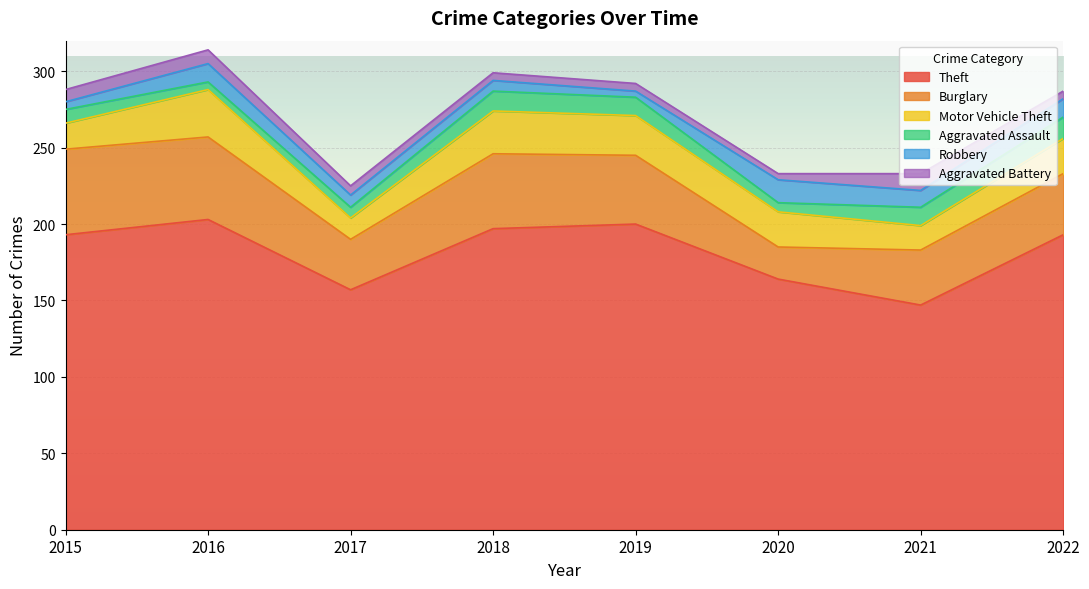

Between which two adjacent categories do Aggravated Assault and Aggravated Battery first intersect?

2015 and 2016